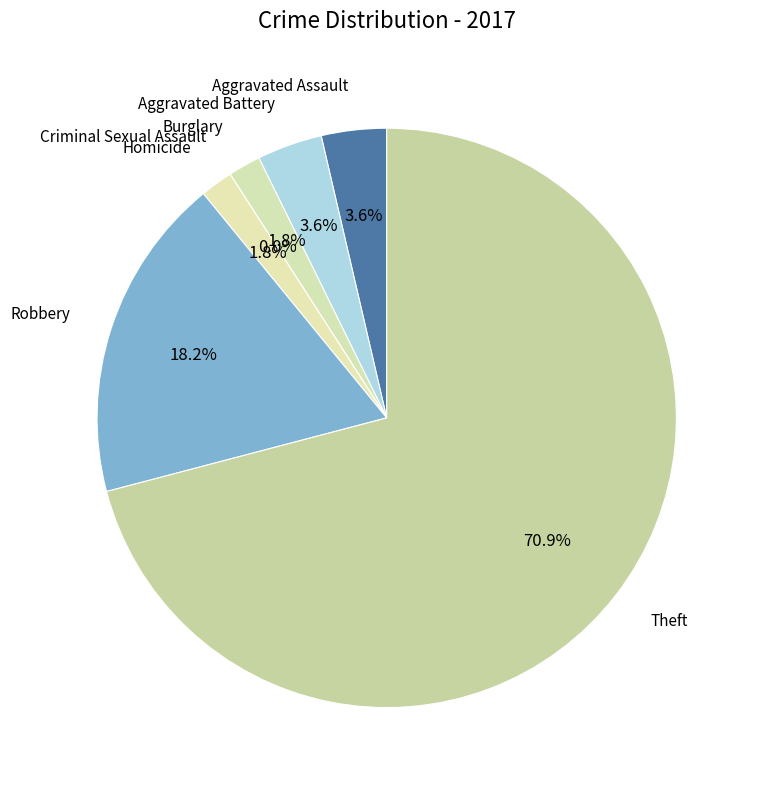

The Burglary slice represents 17% of the pie. True or false?

False